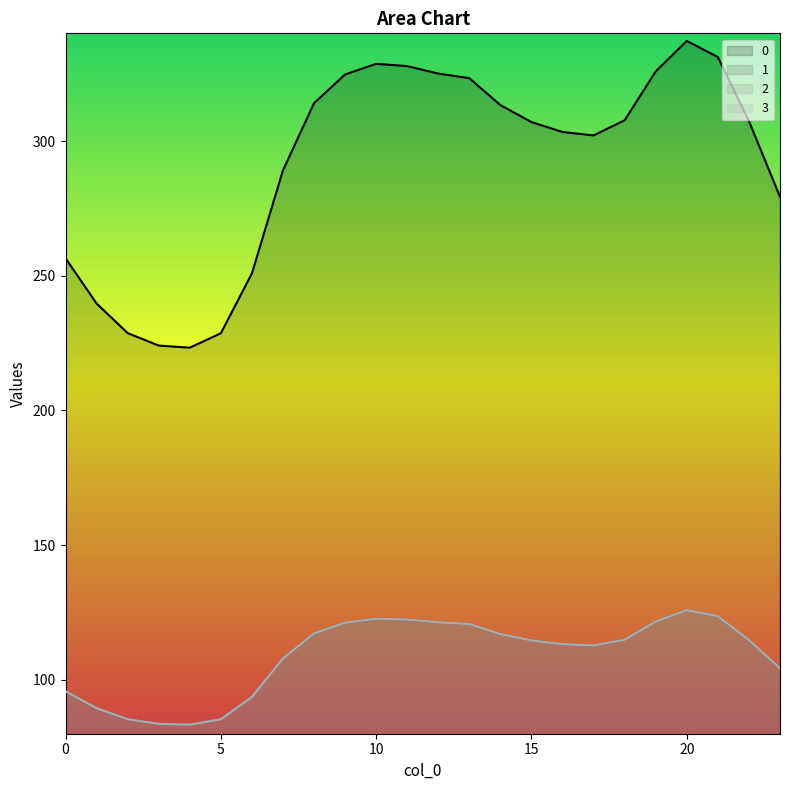

What is the difference between the 3 values at 10 and 22?

7.9